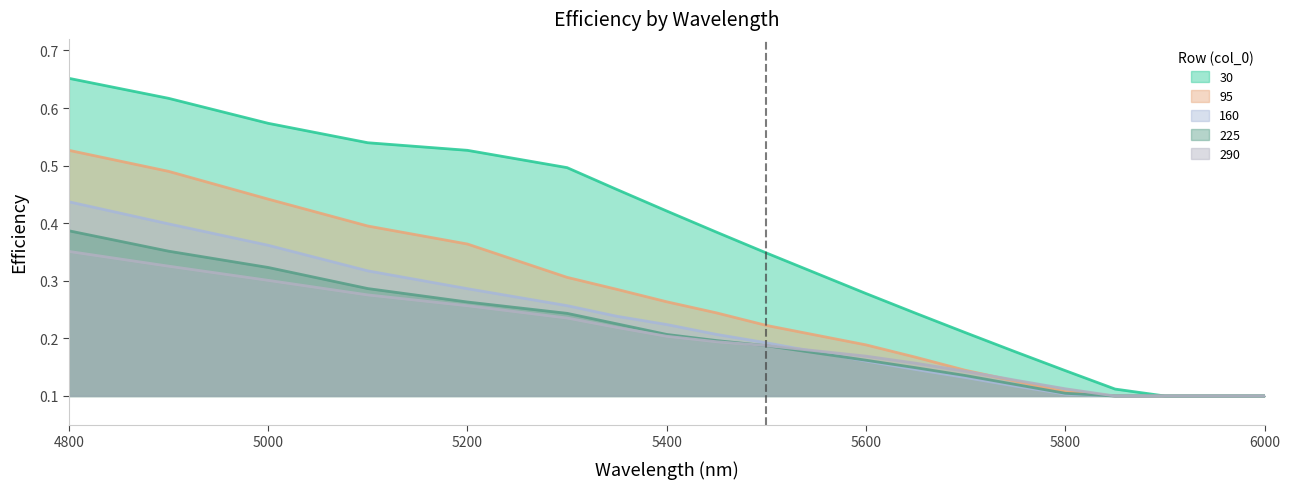

At which label does 290 reach its minimum?

5850